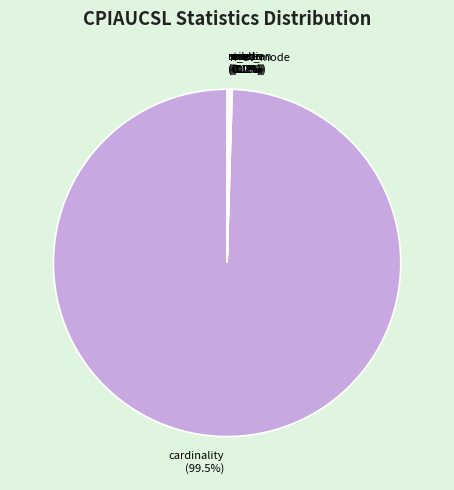

Which slice is the largest?

cardinality